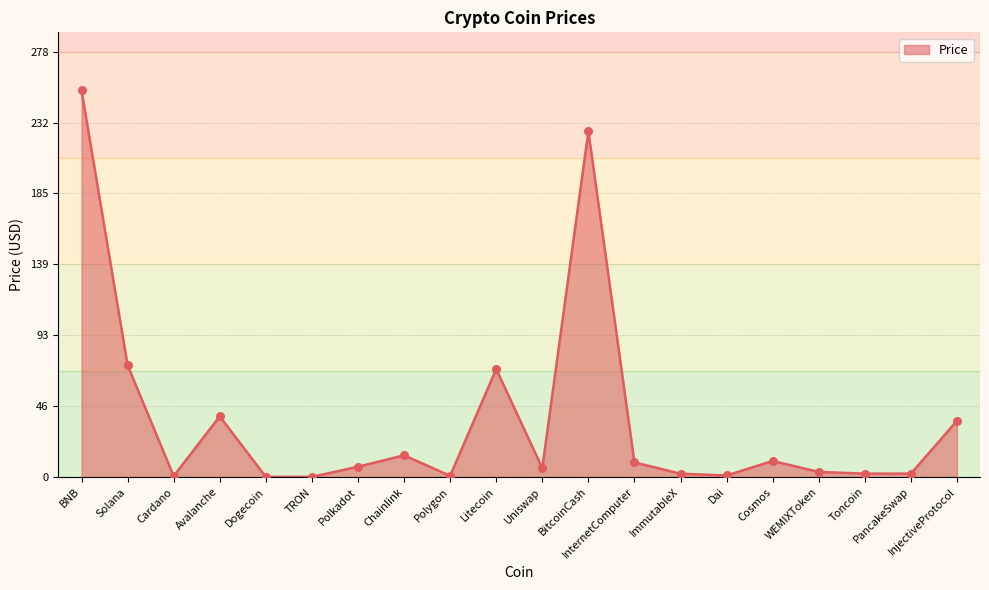

Which has a higher value, Chainlink or Toncoin?

Chainlink